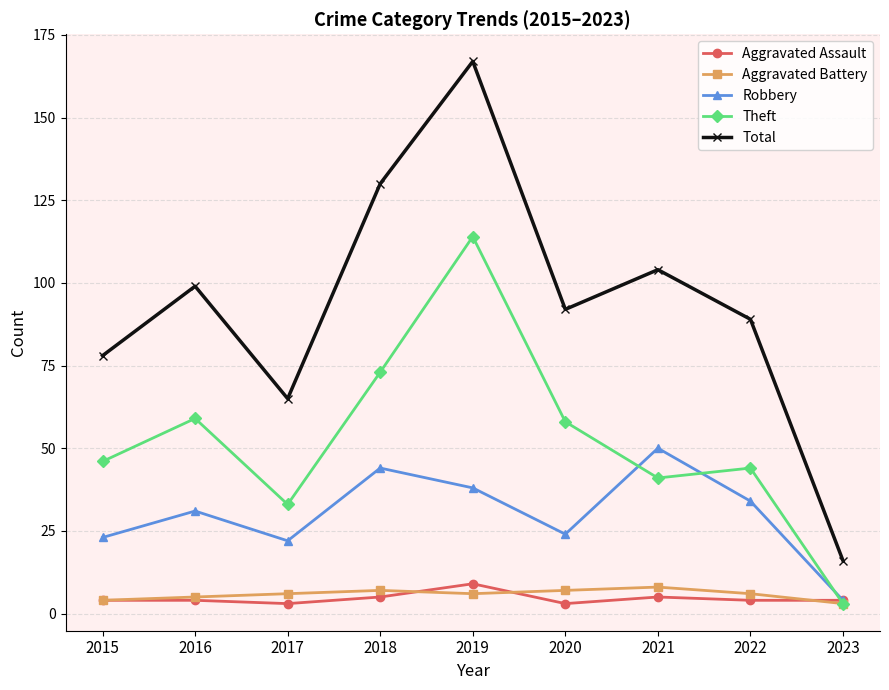

How many series are shown in this chart?

5